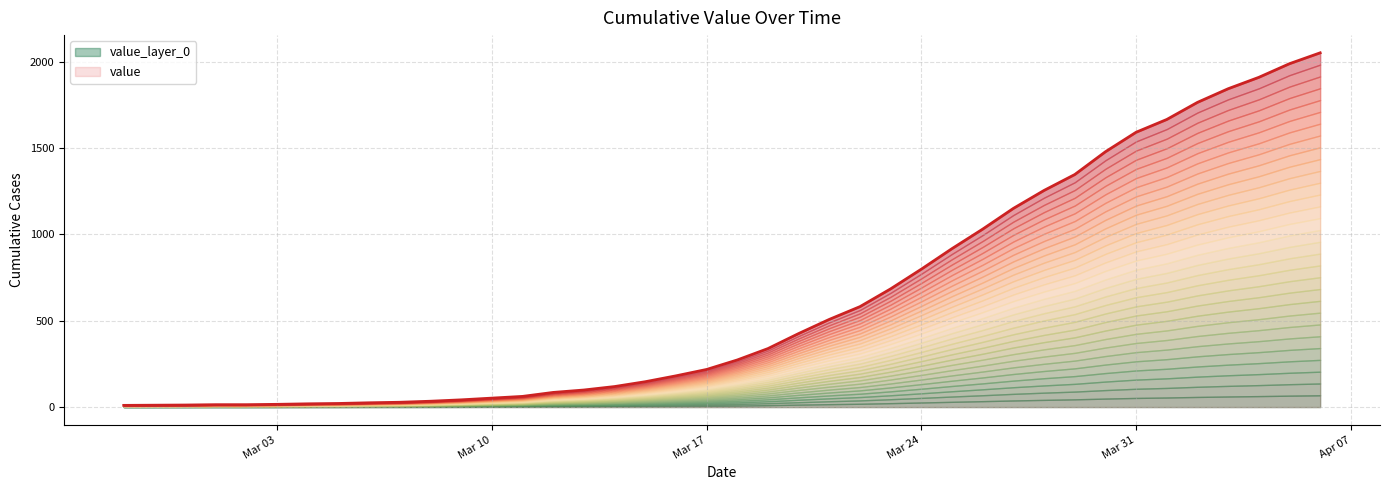

The chart shows a value of 799 at Mar 24. True or false?

True